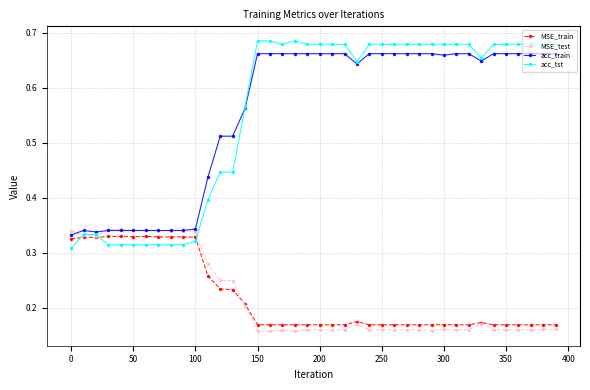

Which series has the largest range (max minus min)?

acc_tst